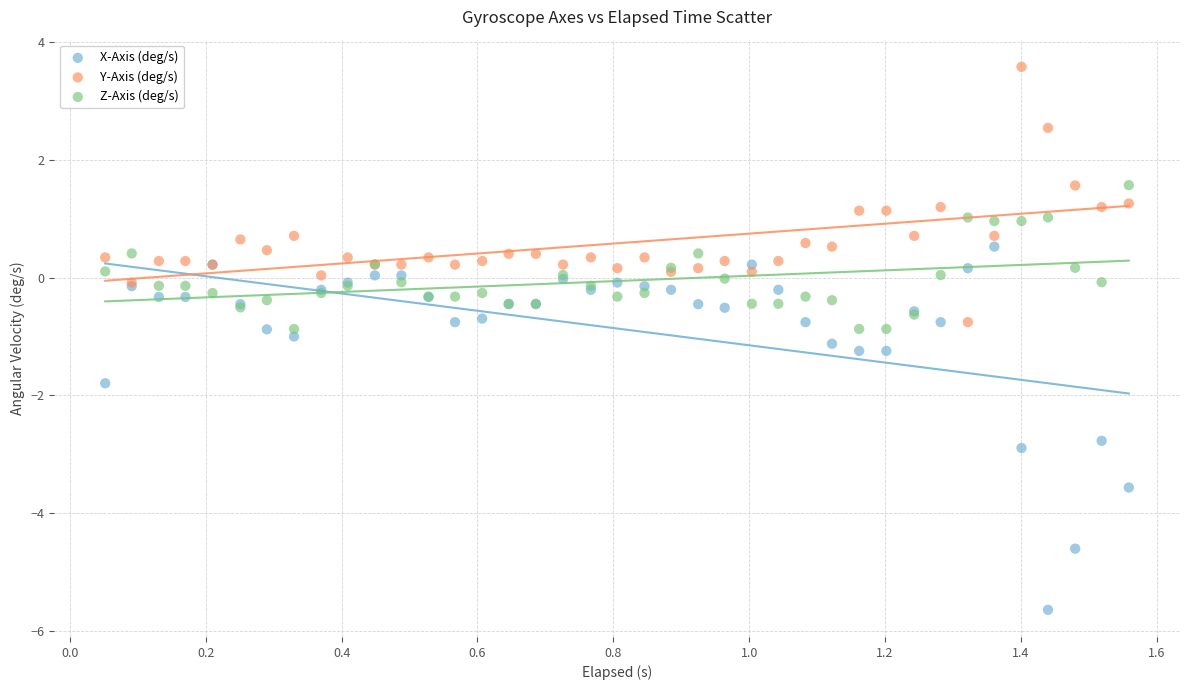

Which series has the largest Y range (max minus min)?

X-Axis (deg/s)